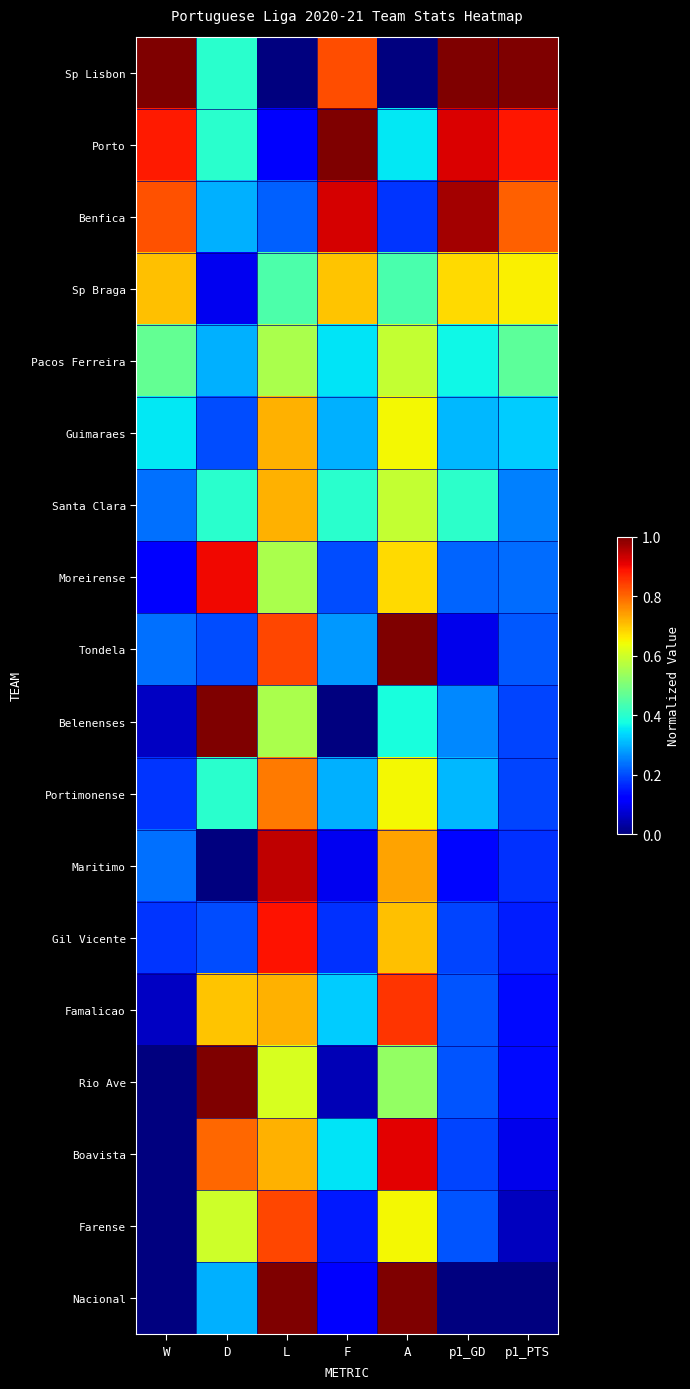

Reading left to right, list all the values displayed in this chart.

Sp Lisbon: W=1.0	D=0.4	L=0.0	F=0.8	A=0.0	p1_GD=1.0	p1_PTS=1.0
Porto: W=0.9	D=0.4	L=0.1	F=1.0	A=0.4	p1_GD=0.9	p1_PTS=0.9
Benfica: W=0.8	D=0.3	L=0.2	F=0.9	A=0.2	p1_GD=1.0	p1_PTS=0.8
Sp Braga: W=0.7	D=0.1	L=0.4	F=0.7	A=0.4	p1_GD=0.7	p1_PTS=0.7
Pacos Ferreira: W=0.5	D=0.3	L=0.6	F=0.3	A=0.6	p1_GD=0.4	p1_PTS=0.5
Guimaraes: W=0.4	D=0.2	L=0.7	F=0.3	A=0.6	p1_GD=0.3	p1_PTS=0.3
Santa Clara: W=0.2	D=0.4	L=0.7	F=0.4	A=0.6	p1_GD=0.4	p1_PTS=0.2
Moreirense: W=0.1	D=0.9	L=0.6	F=0.2	A=0.7	p1_GD=0.2	p1_PTS=0.2
Tondela: W=0.2	D=0.2	L=0.8	F=0.3	A=1.0	p1_GD=0.1	p1_PTS=0.2
Belenenses: W=0.1	D=1.0	L=0.6	F=0.0	A=0.4	p1_GD=0.3	p1_PTS=0.2
Portimonense: W=0.2	D=0.4	L=0.8	F=0.3	A=0.6	p1_GD=0.3	p1_PTS=0.2
Maritimo: W=0.2	D=0.0	L=0.9	F=0.1	A=0.7	p1_GD=0.1	p1_PTS=0.2
Gil Vicente: W=0.2	D=0.2	L=0.9	F=0.2	A=0.7	p1_GD=0.2	p1_PTS=0.2
Famalicao: W=0.1	D=0.7	L=0.7	F=0.3	A=0.9	p1_GD=0.2	p1_PTS=0.1
Rio Ave: W=0.0	D=1.0	L=0.6	F=0.1	A=0.5	p1_GD=0.2	p1_PTS=0.1
Boavista: W=0.0	D=0.8	L=0.7	F=0.3	A=0.9	p1_GD=0.2	p1_PTS=0.1
Farense: W=0.0	D=0.6	L=0.8	F=0.1	A=0.6	p1_GD=0.2	p1_PTS=0.1
Nacional: W=0.0	D=0.3	L=1.0	F=0.1	A=1.0	p1_GD=0.0	p1_PTS=0.0